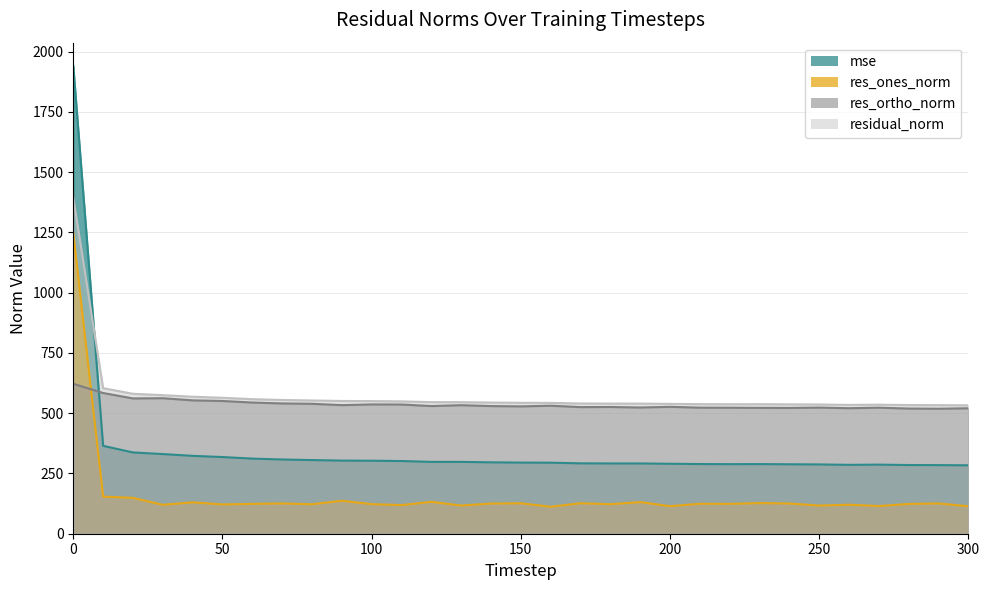

What is the difference between the residual_norm values at 290 and 70?

21.4